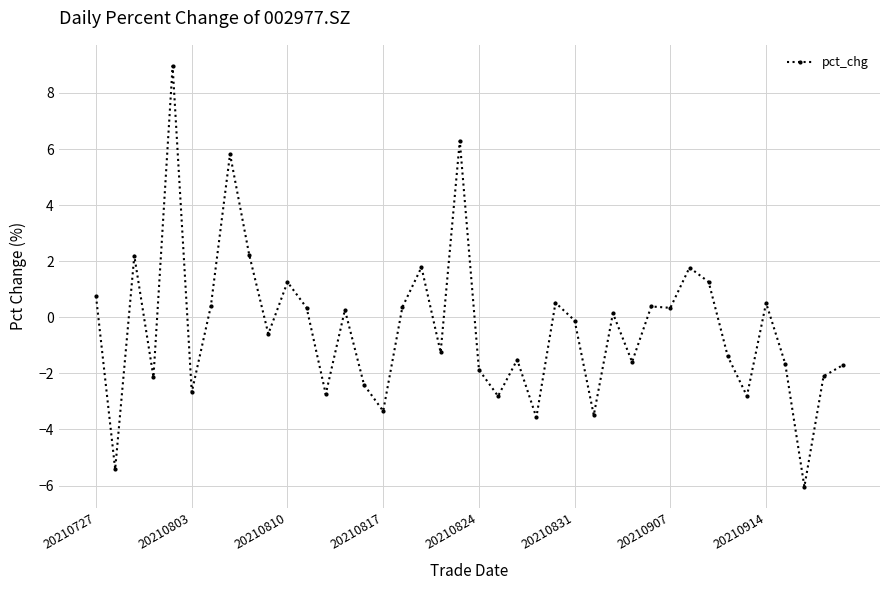

What is the difference between the maximum and minimum values?

15.0